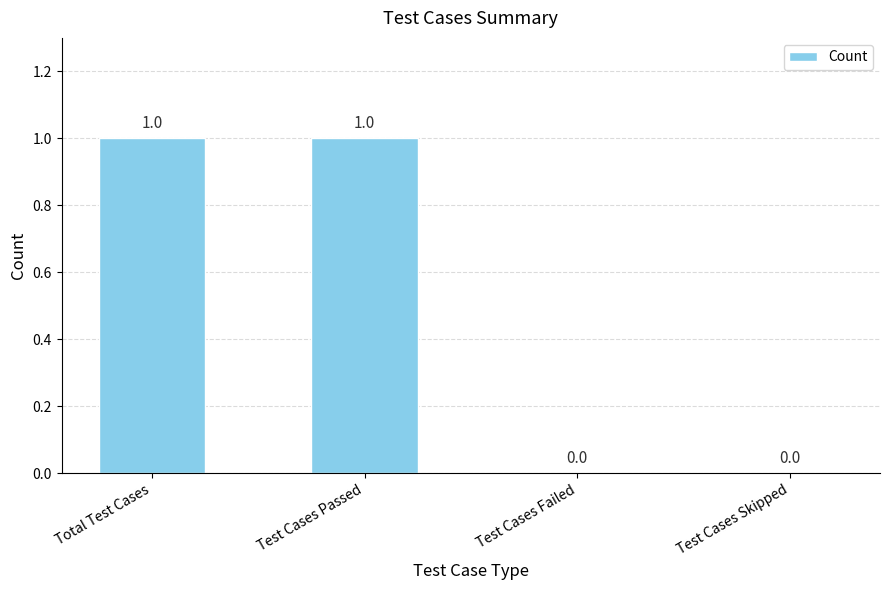

How many values are between 0 and 1?

4